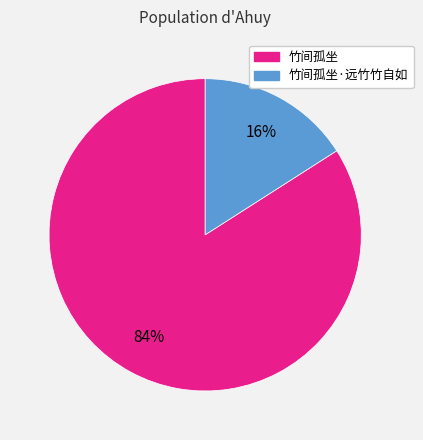

Is there any slice that represents more than half of the pie?

Yes